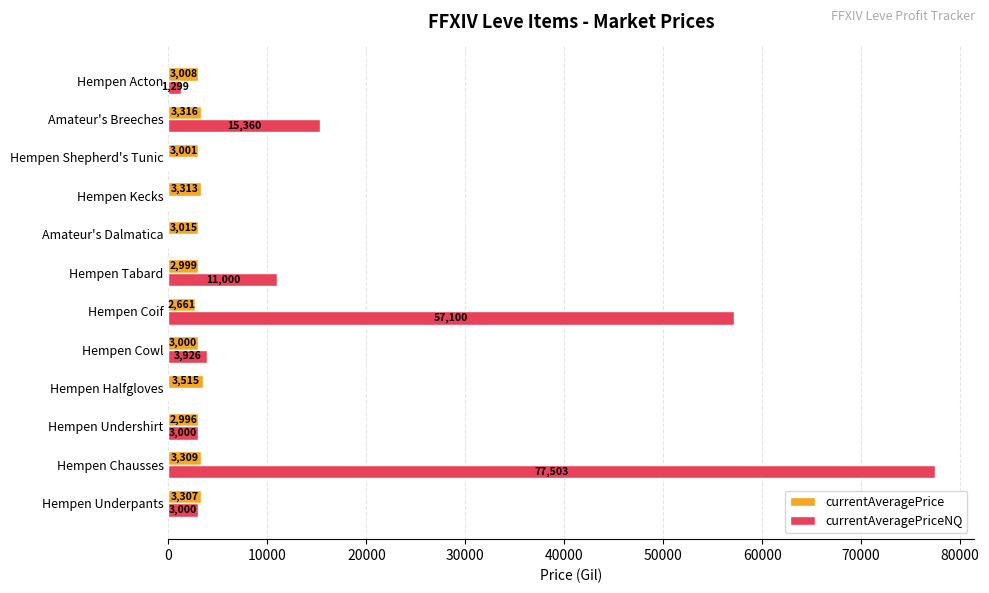

How many categories are shown in the chart?

12